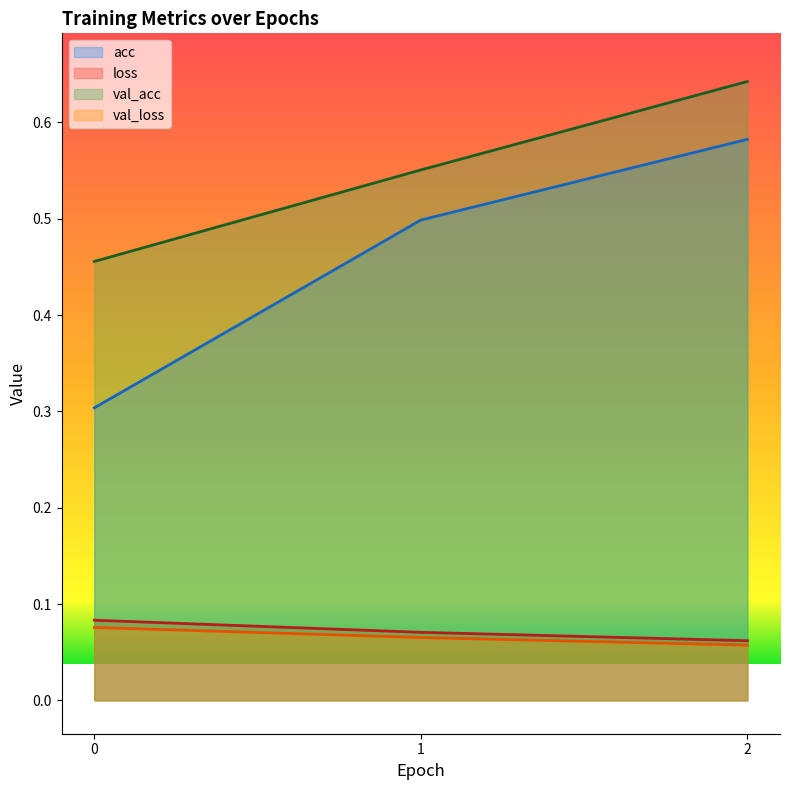

Reading right to left, transcribe all the data shown in this chart.

acc: 2=0.6	1=0.5	0=0.3
loss: 2=0.1	1=0.1	0=0.1
val_acc: 2=0.6	1=0.6	0=0.5
val_loss: 2=0.1	1=0.1	0=0.1